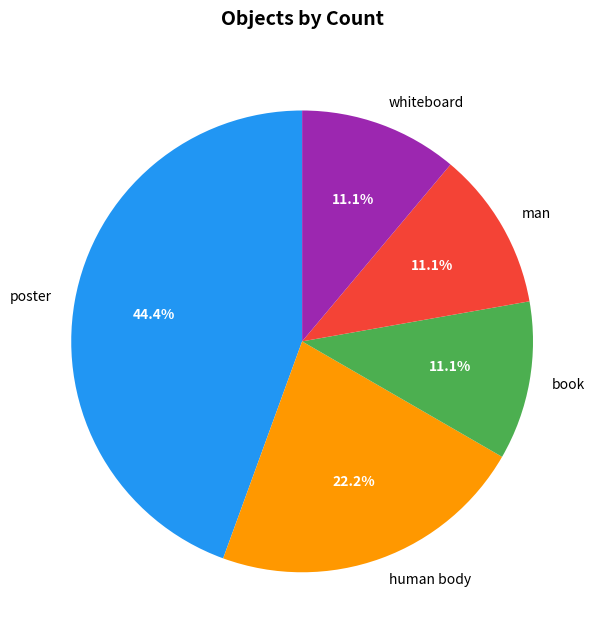

Which has a higher value, man or poster?

poster